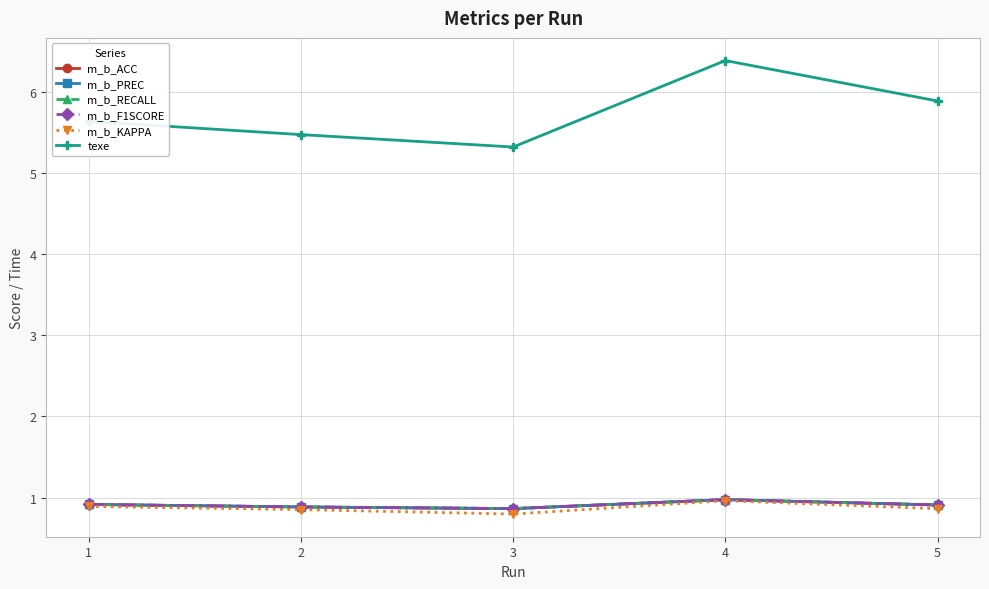

True or false: m_b_KAPPA and m_b_ACC intersect in this chart.

False